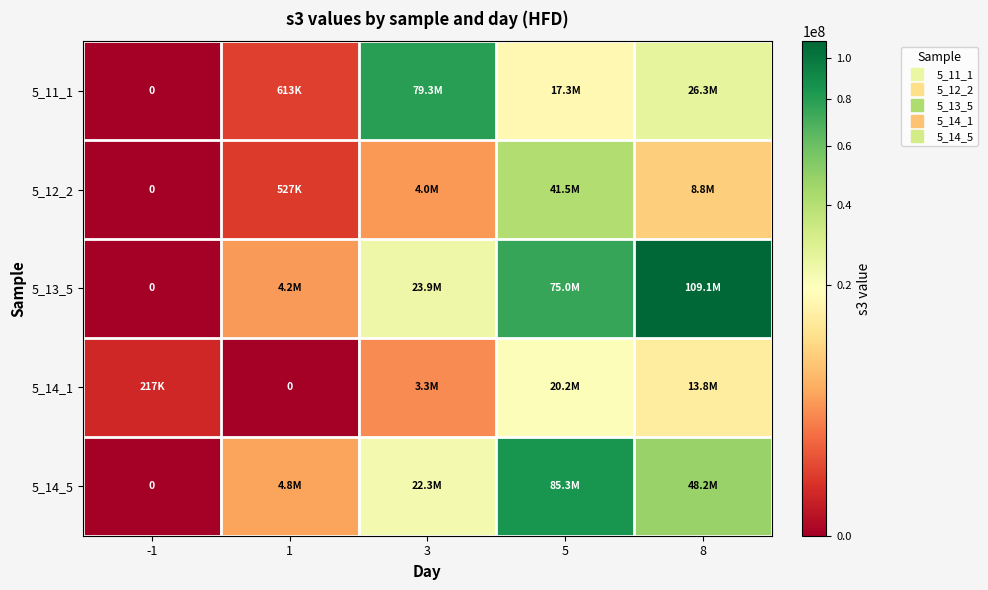

How many series are shown in this chart?

5